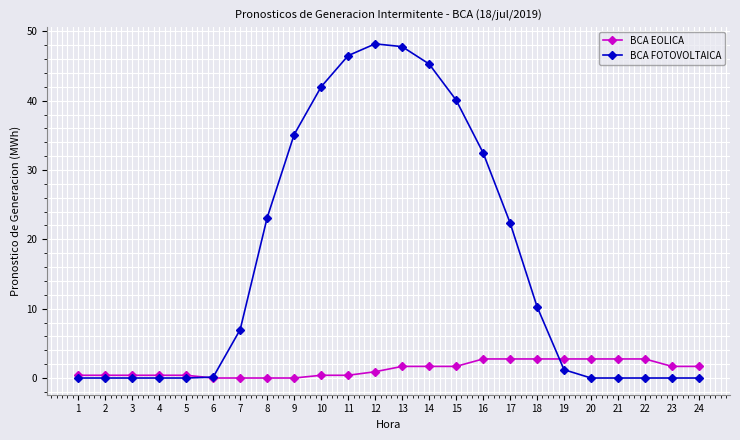

What is the value of the BCA EOLICA point at the 5th from the left?

0.4